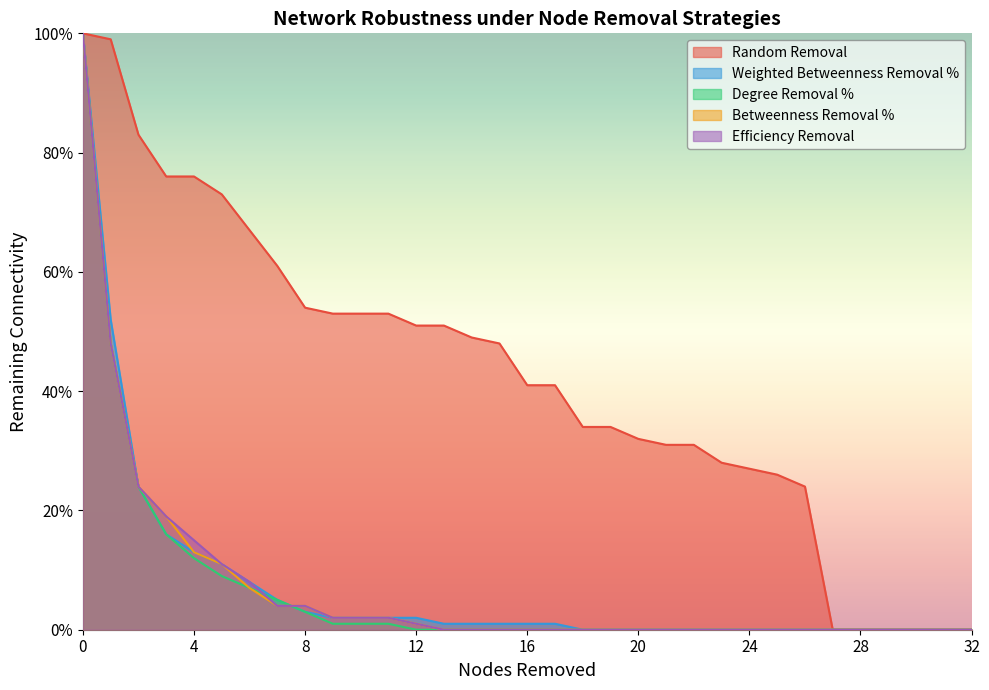

True or false: Efficiency Removal and Degree Removal % cross at least once.

True